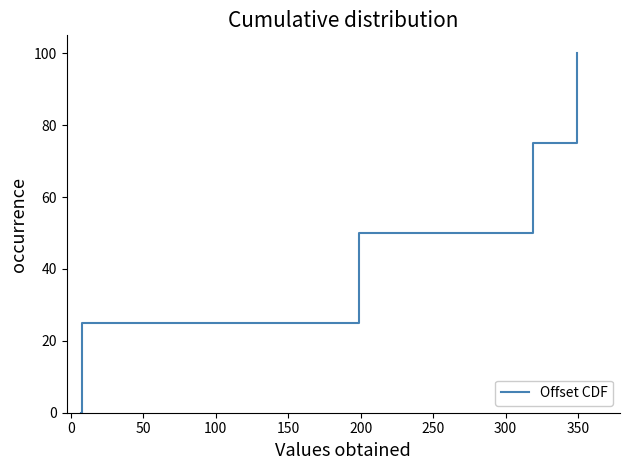

What is the difference between the maximum and minimum values?

100